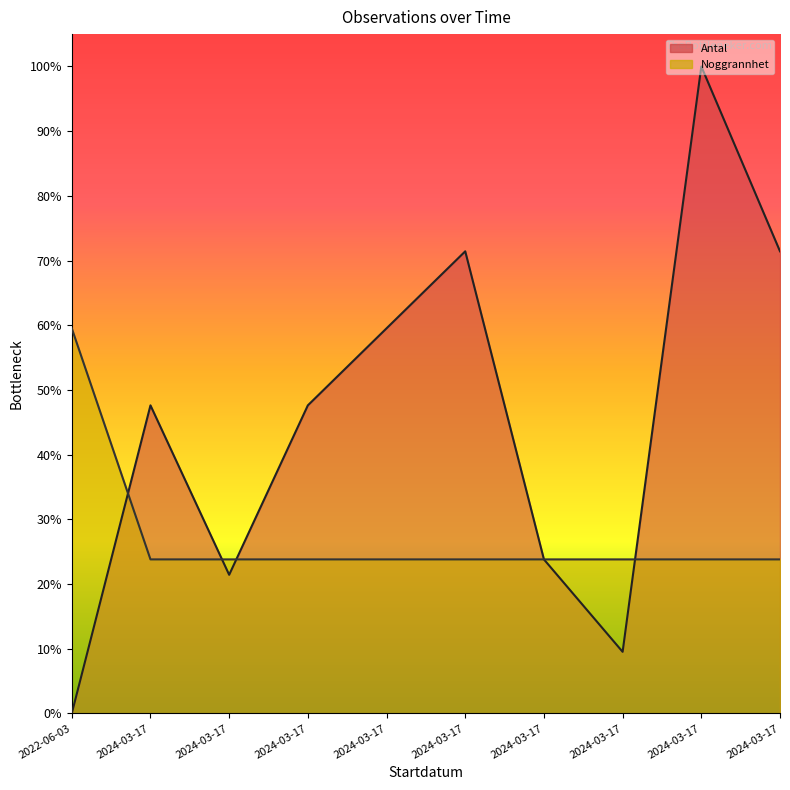

Read the Antal value at 2024-03-17.

9.5